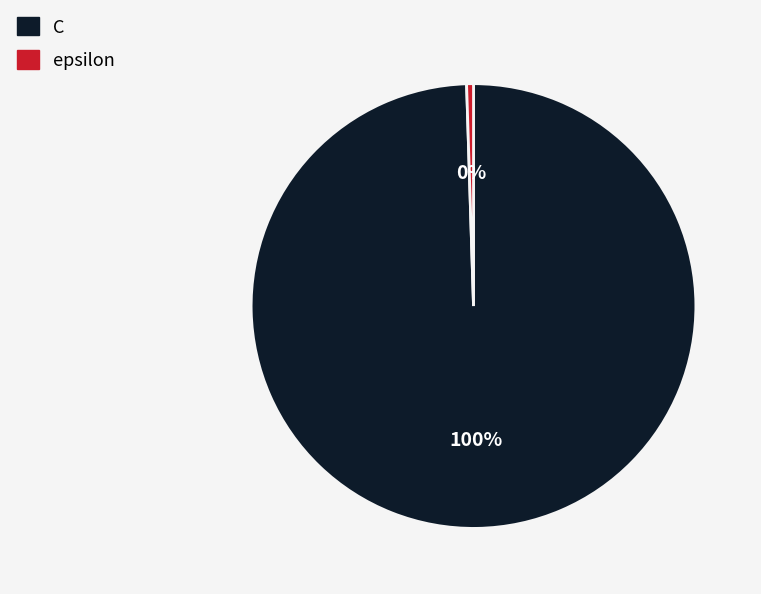

Rank the categories by value from highest to lowest.

C, epsilon